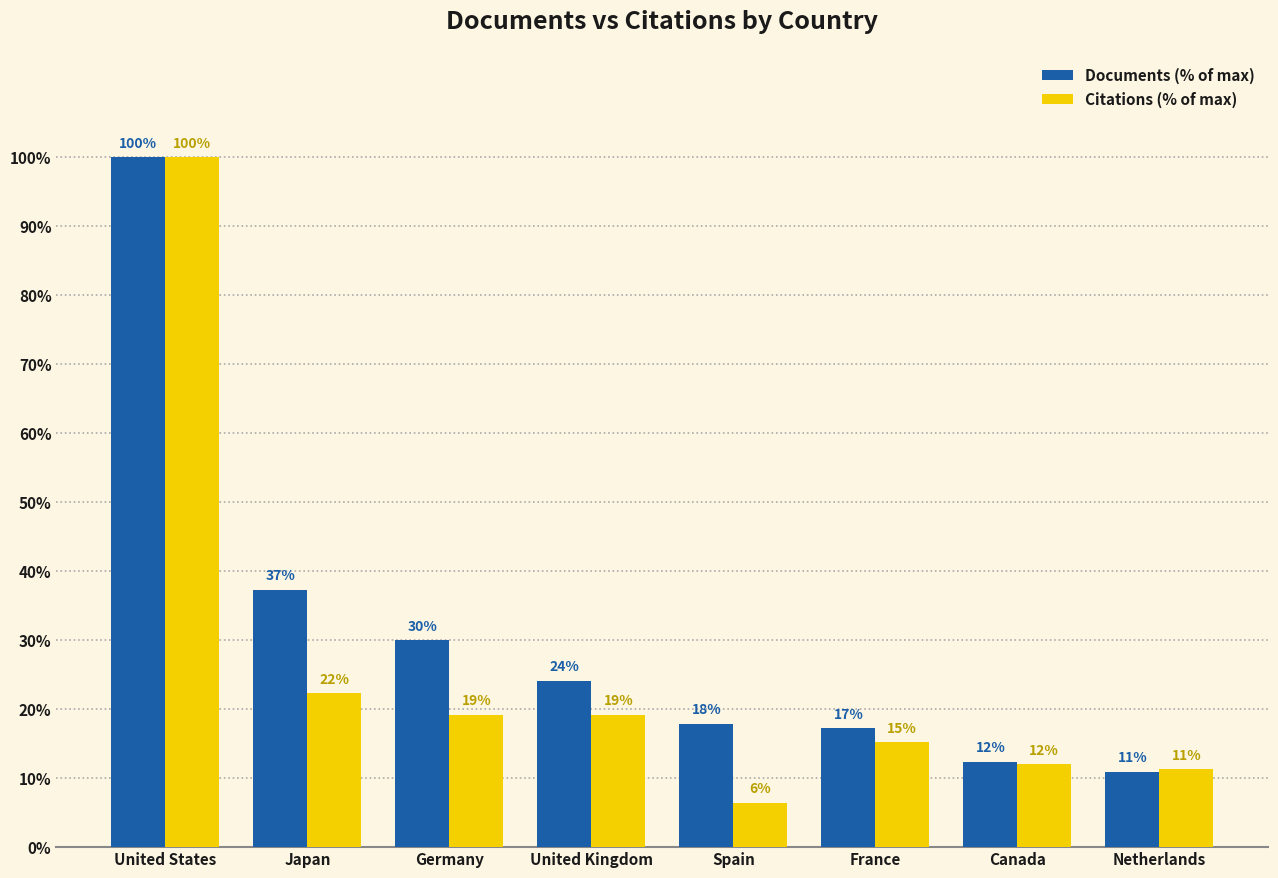

Is it true that Documents (% of max) equals 27.7 at France?

False